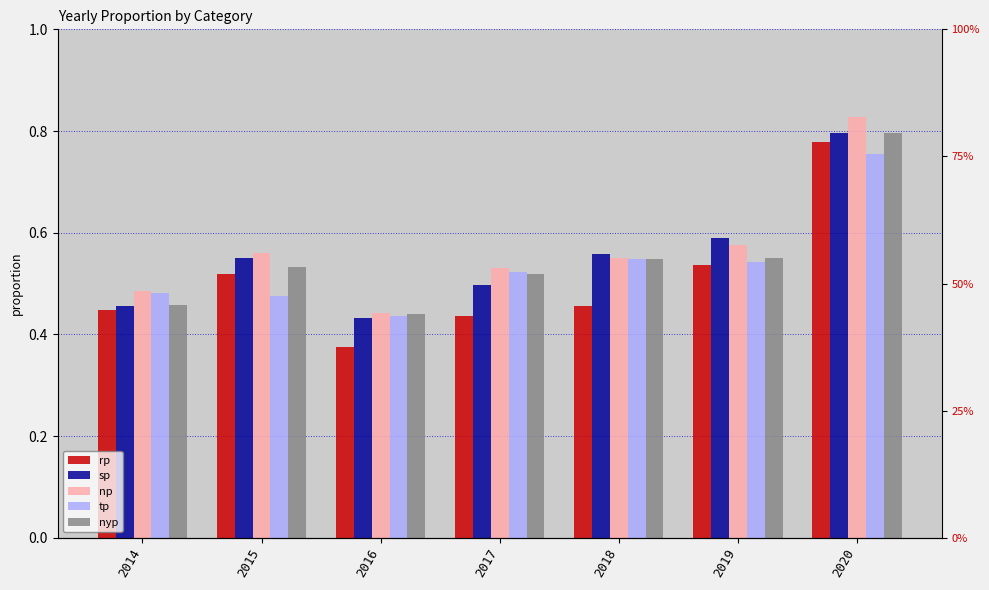

What is the value of the np bar at the 6th from the left?

0.6